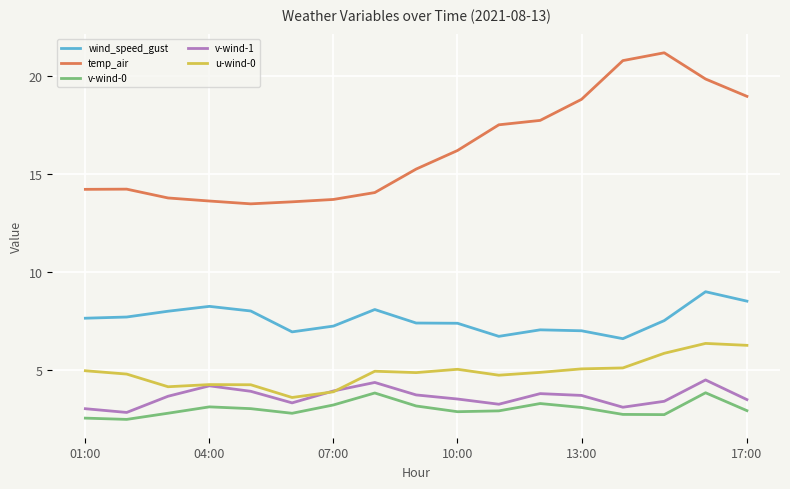

What is the sum of all v-wind-0 values?

51.1